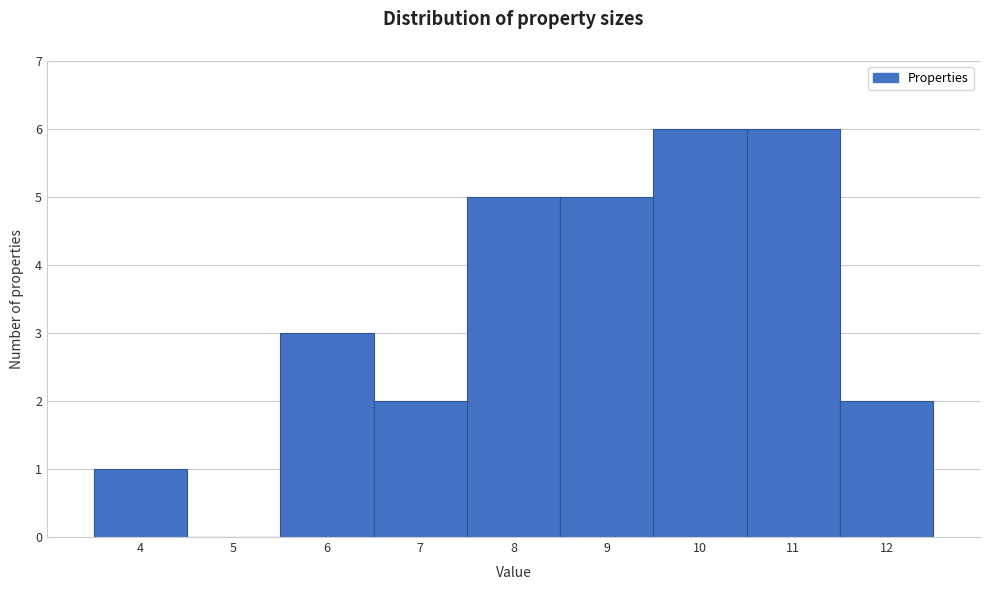

Reading left to right, list every bar in this chart as the range it spans on the x-axis followed by its height. The values are not printed on the chart, so give them approximately, as read against the axis.

3.5 to 4.5: 1
4.5 to 5.5: 0
5.5 to 6.5: 3
6.5 to 7.5: 2
7.5 to 8.5: 5
8.5 to 9.5: 5
9.5 to 10.5: 6
10.5 to 11.5: 6
11.5 to 12.5: 2